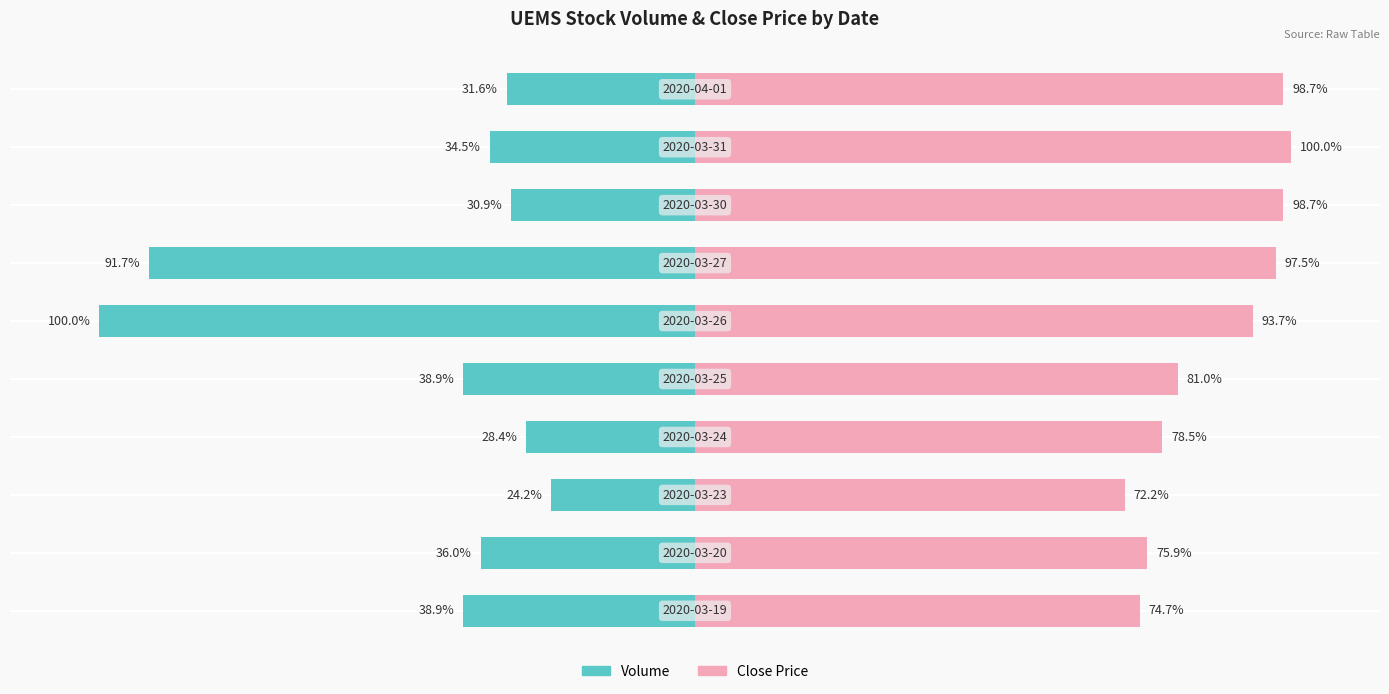

How many groups of bars are there?

10